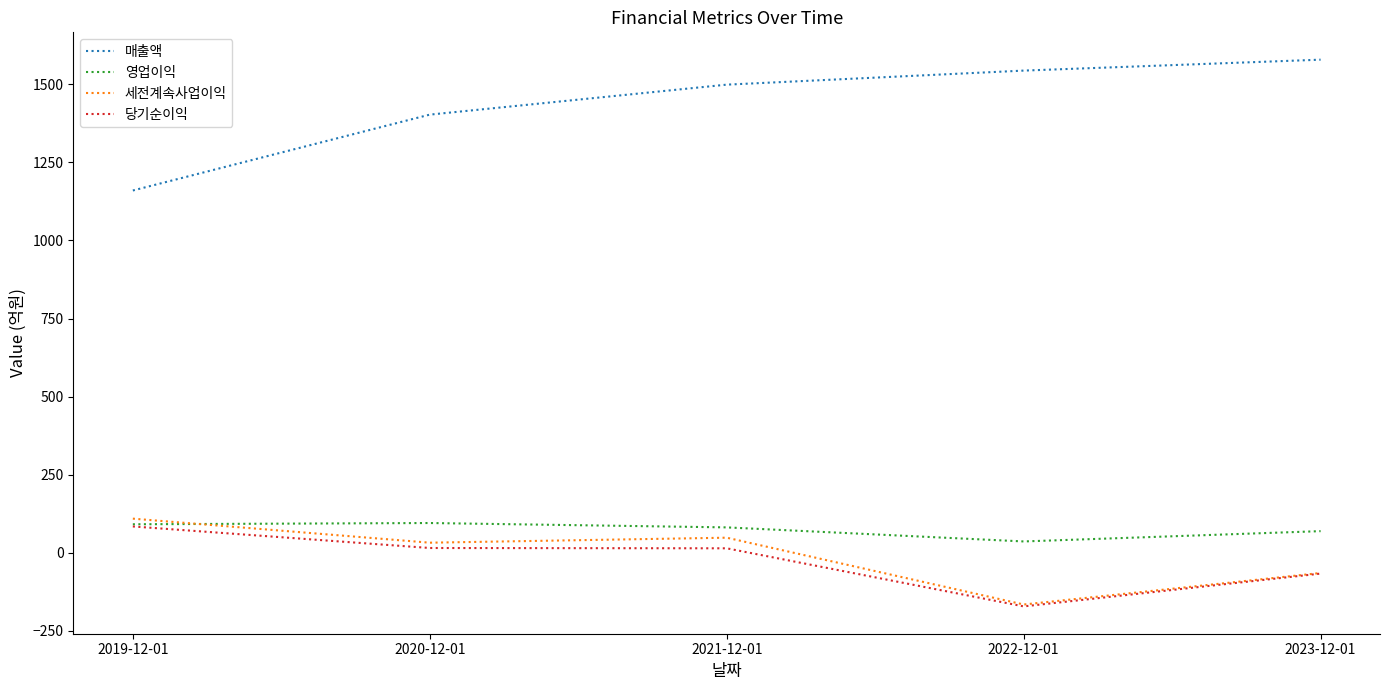

Which series changed the most between 2021-12-01 and 2022-12-01?

세전계속사업이익